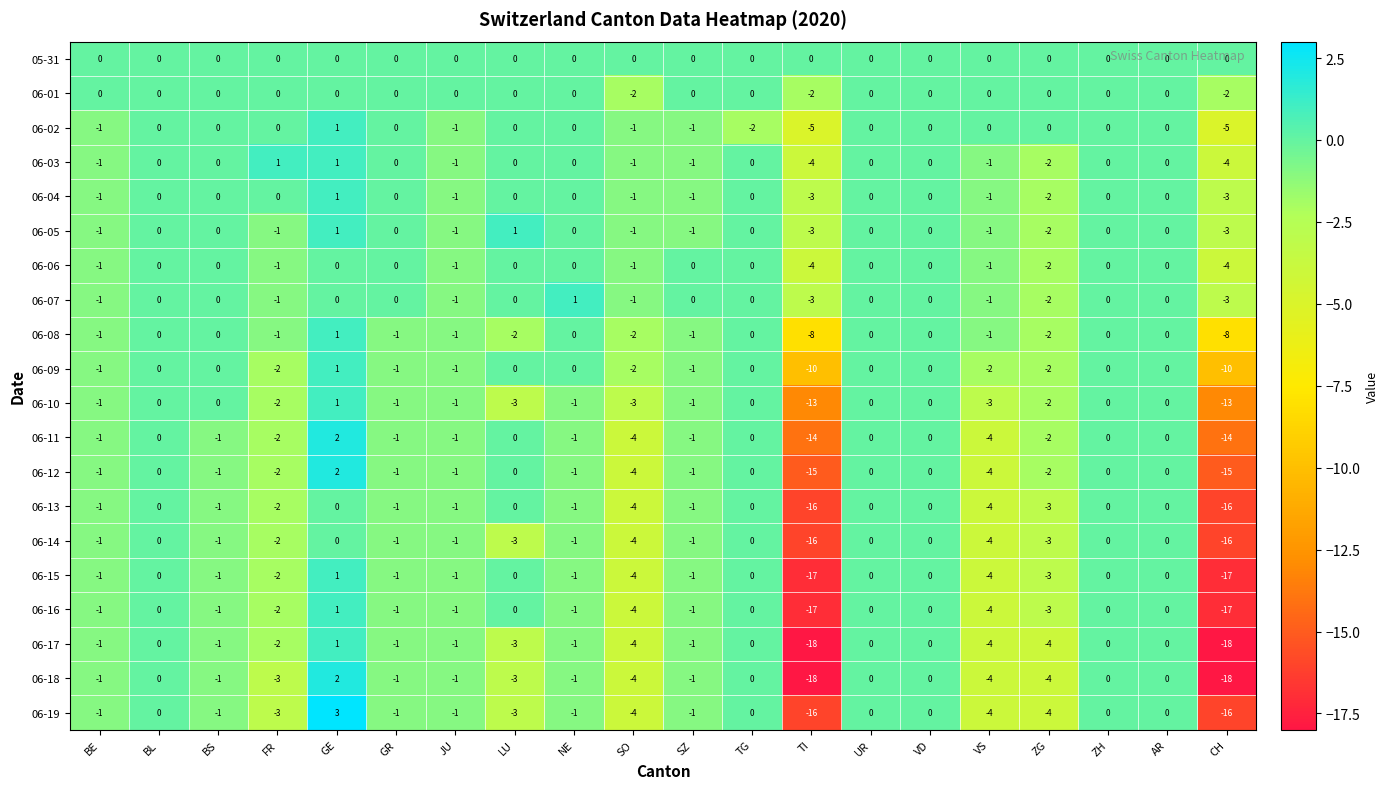

What is the difference between the 06-16 values at SZ and SO?

3